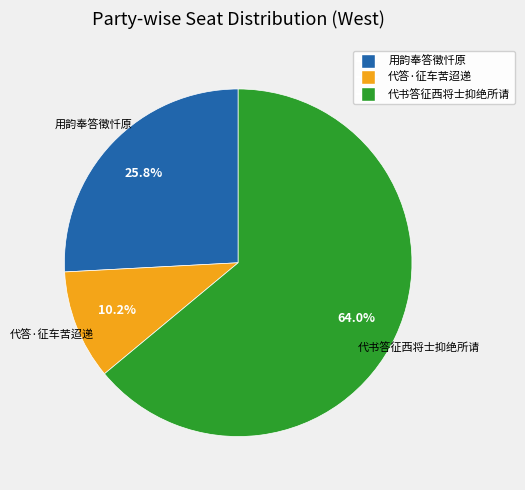

Count the number of slices in the pie.

3